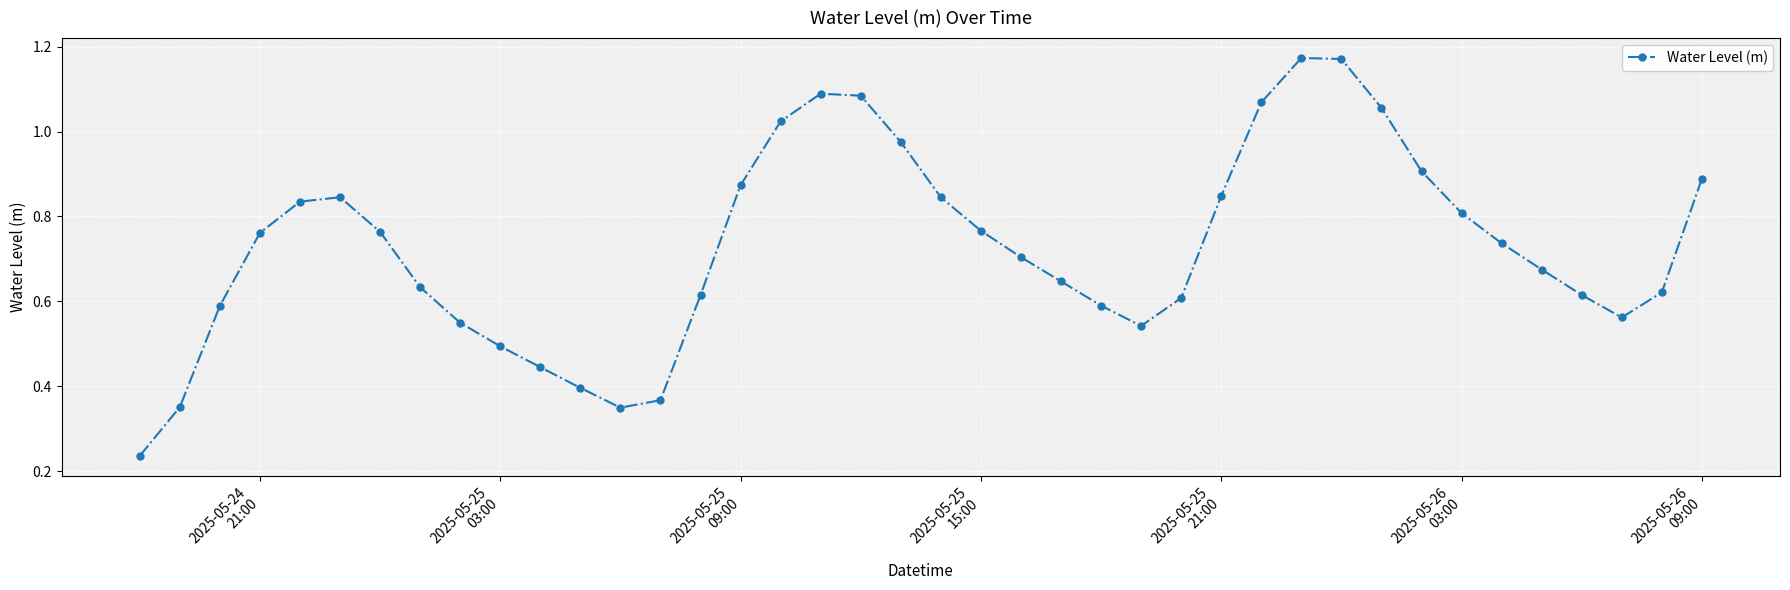

How many interior local valleys (lower than both neighbors) does the data have?

3